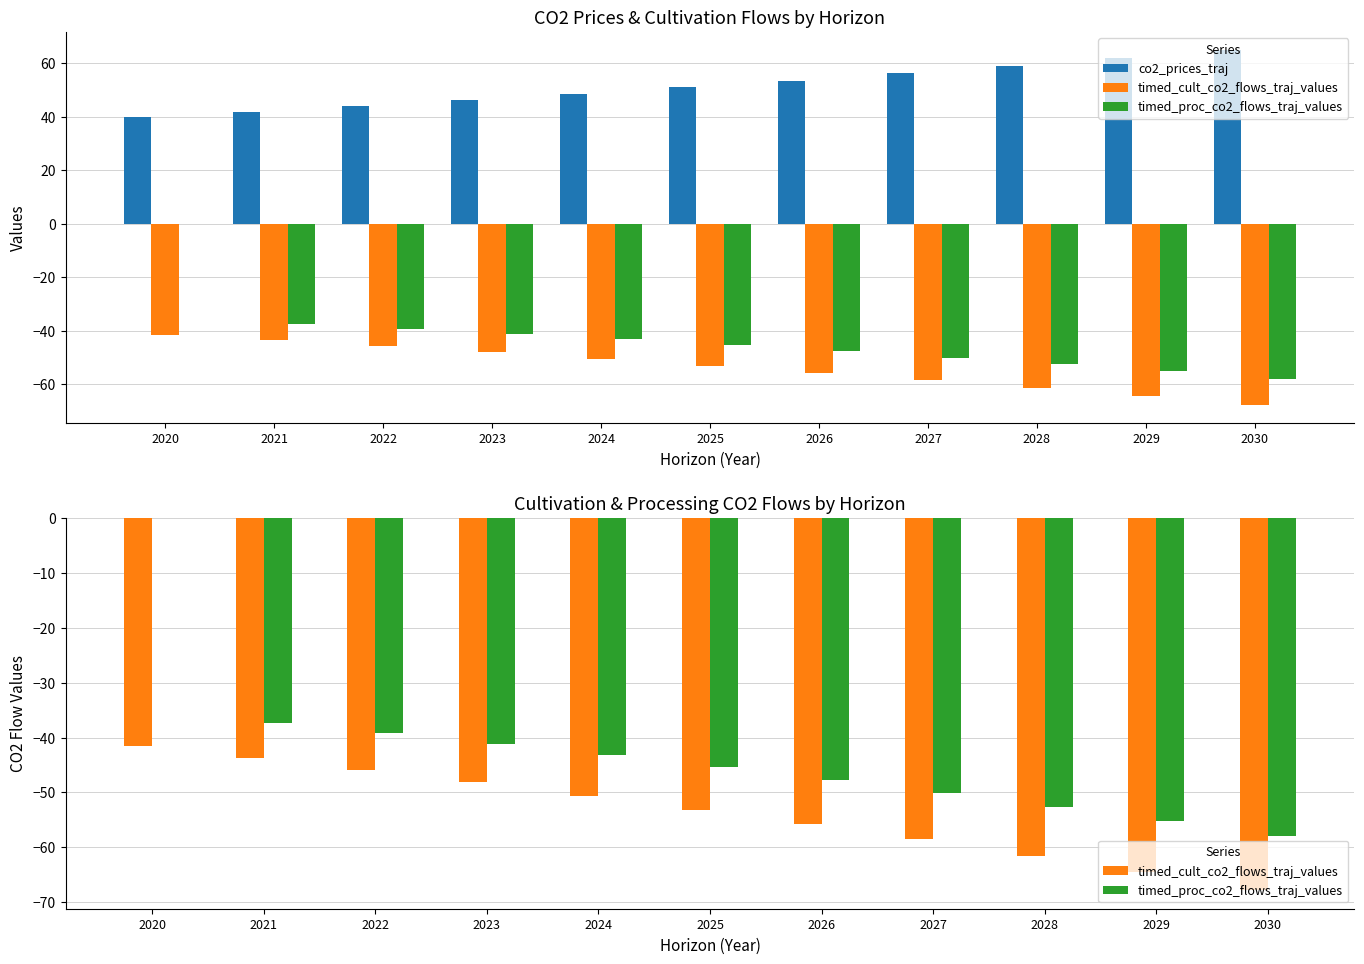

What value does the timed_proc_co2_flows_traj_values series have at 2023?

-41.2